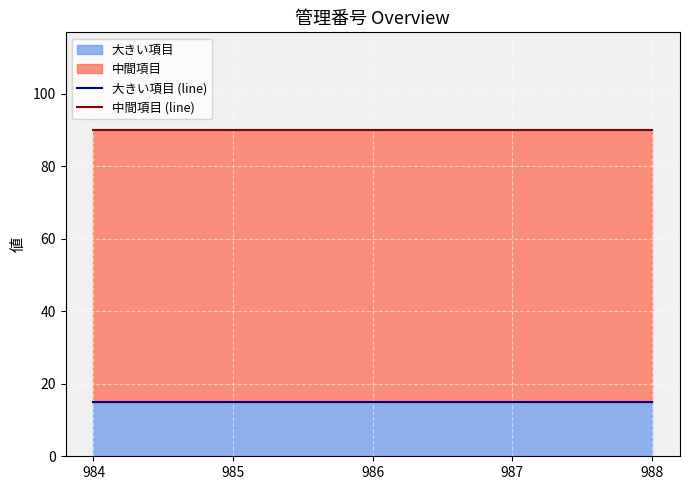

At how many categories does at least one series exceed 69?

5